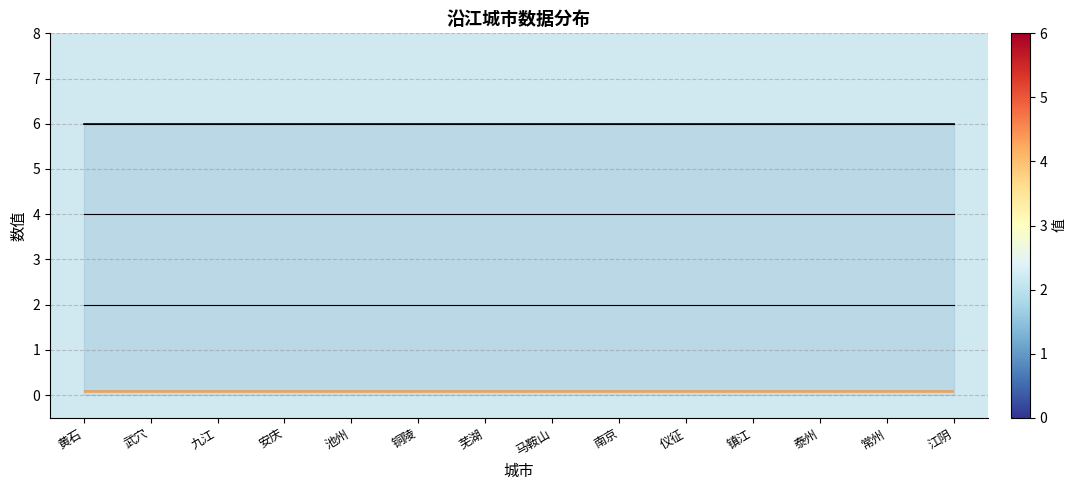

Is the value of level 4 at 仪征 greater than the value of level 6 at 马鞍山?

No